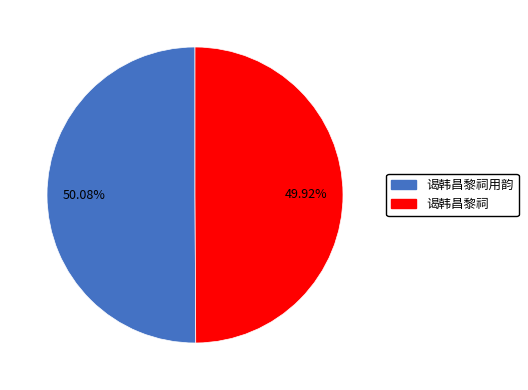

Is there any slice that represents more than half of the pie?

Yes